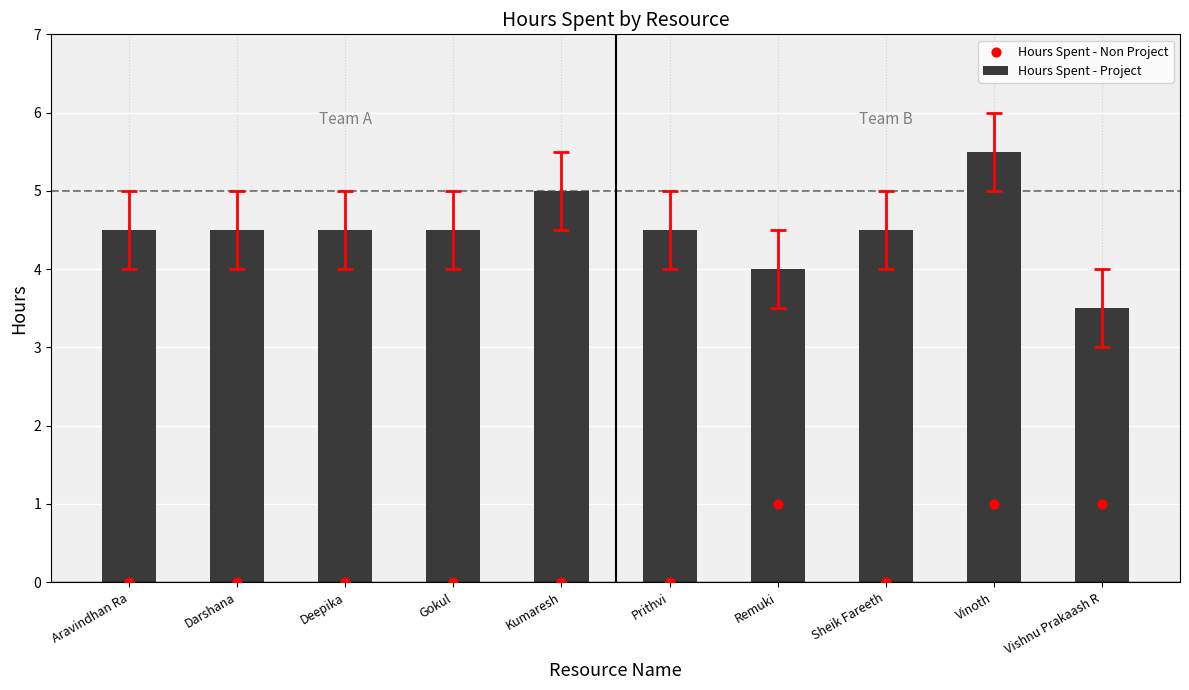

Which series has the largest Y range (max minus min)?

Hours Spent - Project